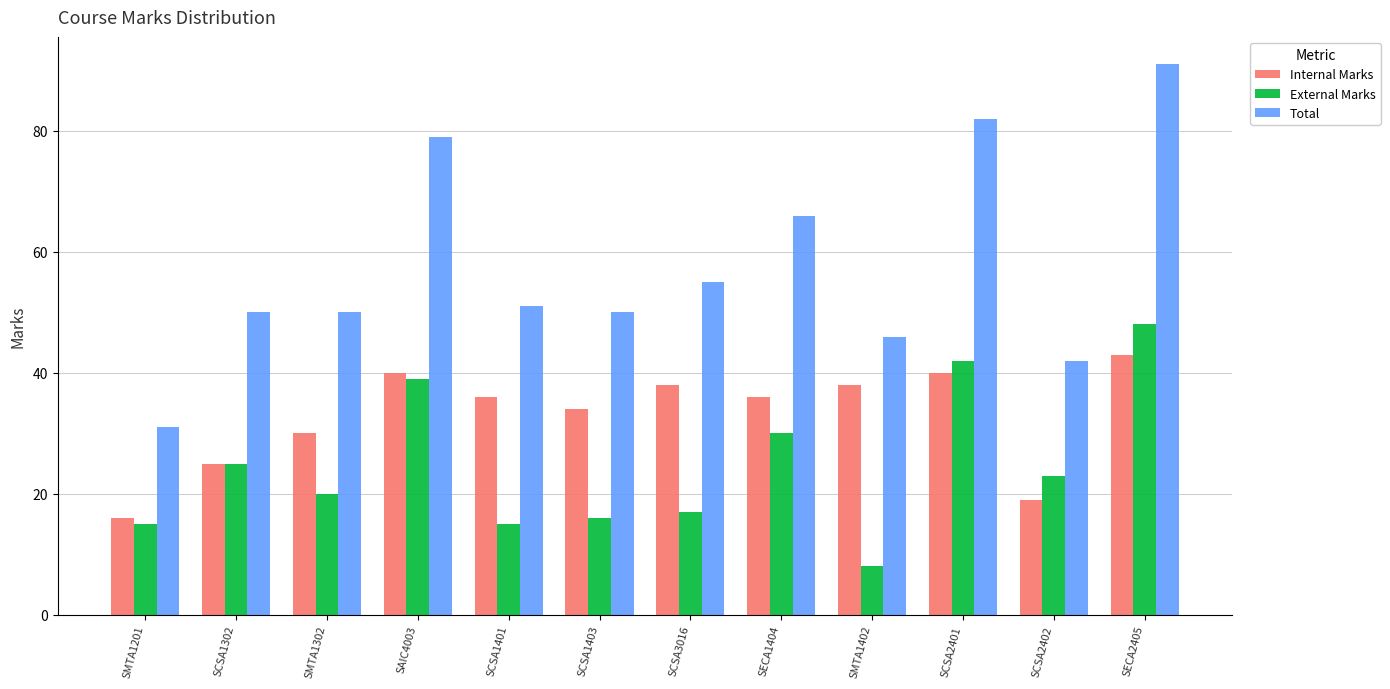

Reading right to left, extract all data points from this chart.

Internal Marks: 43	19	40	38	36	38	34	36	40	30	25	16
External Marks: 48	23	42	8	30	17	16	15	39	20	25	15
Total: 91	42	82	46	66	55	50	51	79	50	50	31